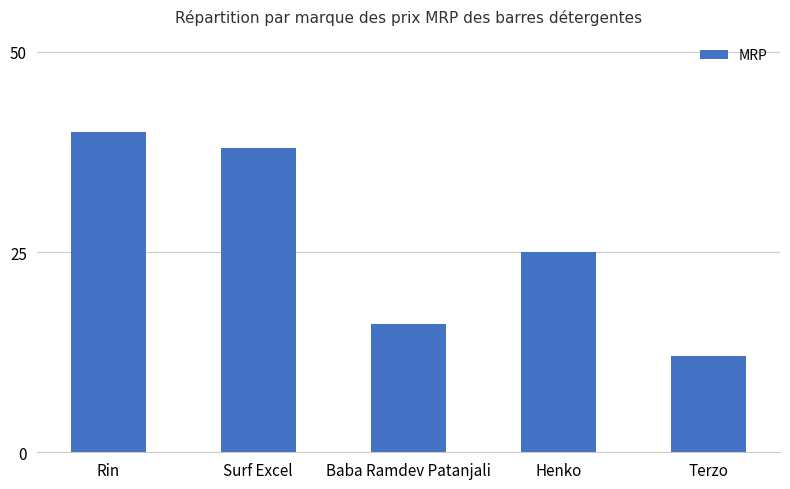

Rank the categories by value from lowest to highest.

Terzo, Baba Ramdev Patanjali, Henko, Surf Excel, Rin